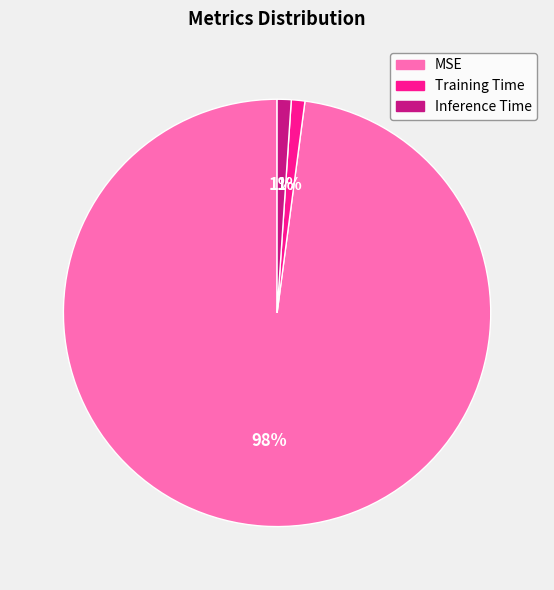

Do Training Time and Inference Time together represent more than half of the pie?

No